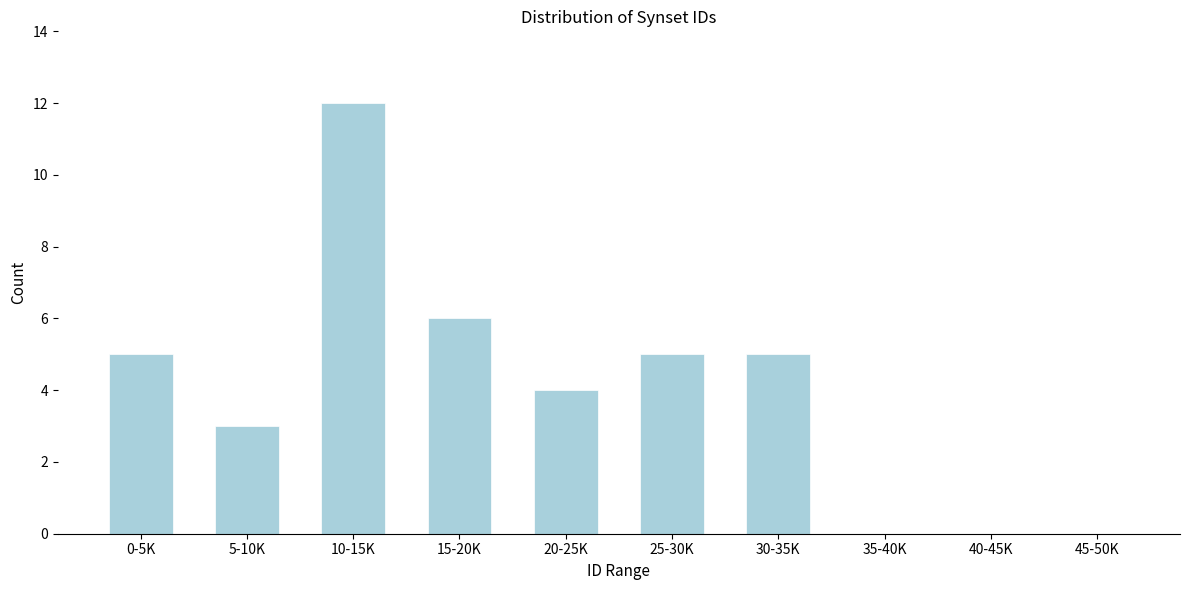

Reading left to right, extract all data points from this chart.

0-5K=5	5-10K=3	10-15K=12	15-20K=6	20-25K=4	25-30K=5	30-35K=5	35-40K=0	40-45K=0	45-50K=0